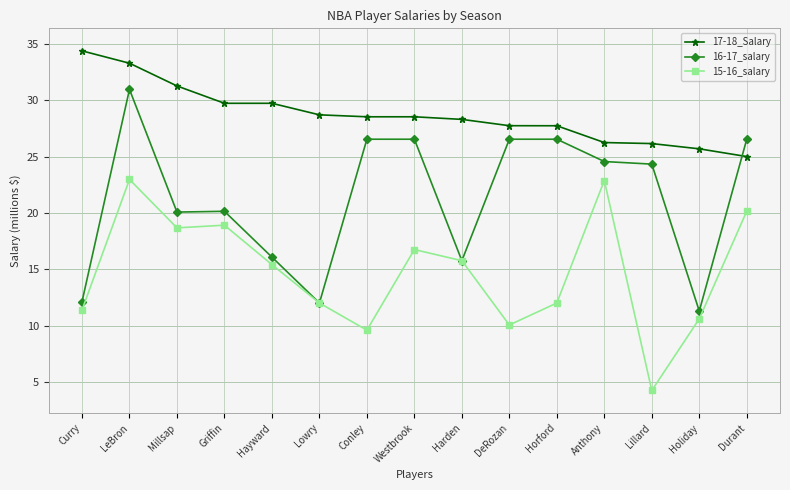

Is it true that 15-16_salary equals 9.6 at Conley?

True